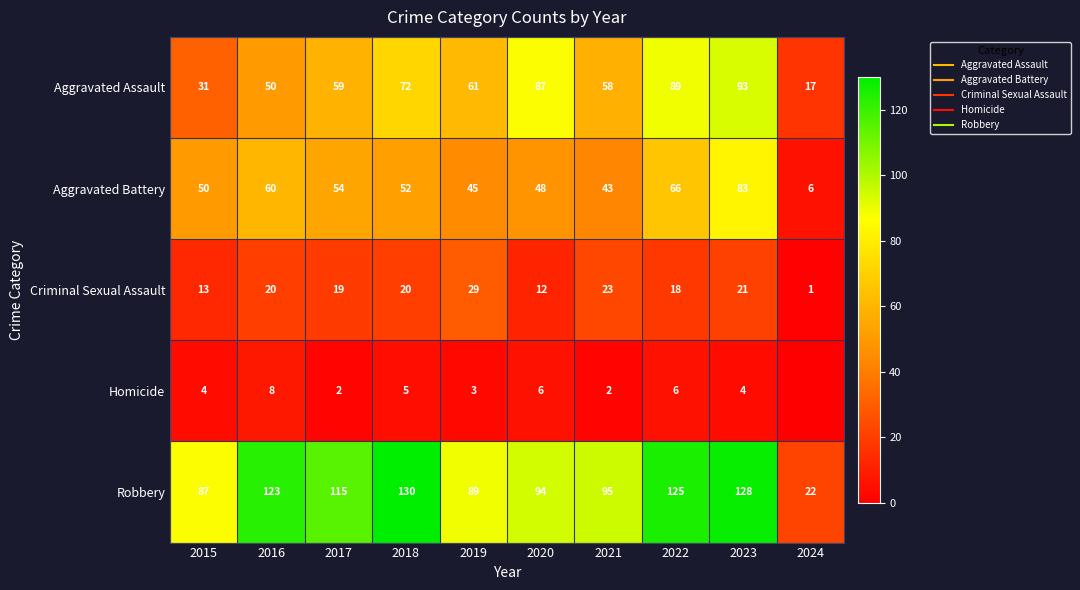

At which category is the sum across all series the highest?

2023